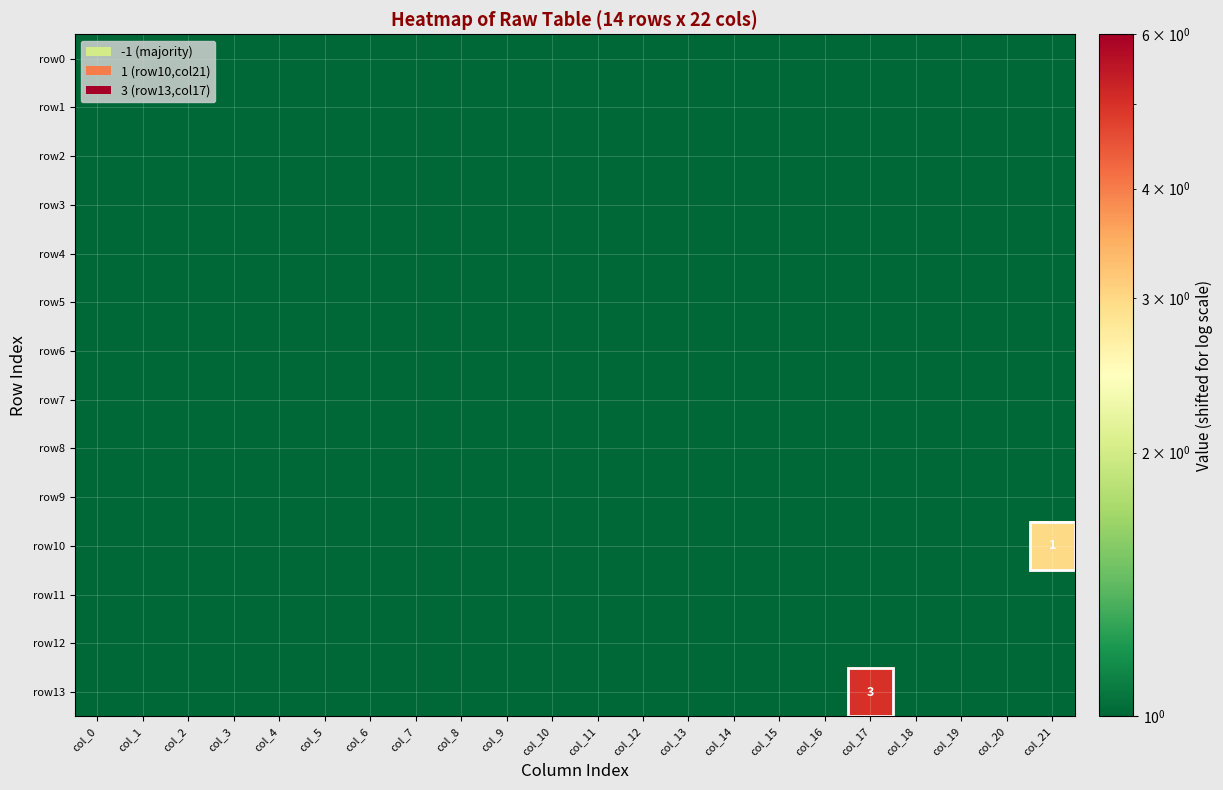

At which label is row9 closest to 1?

col_0